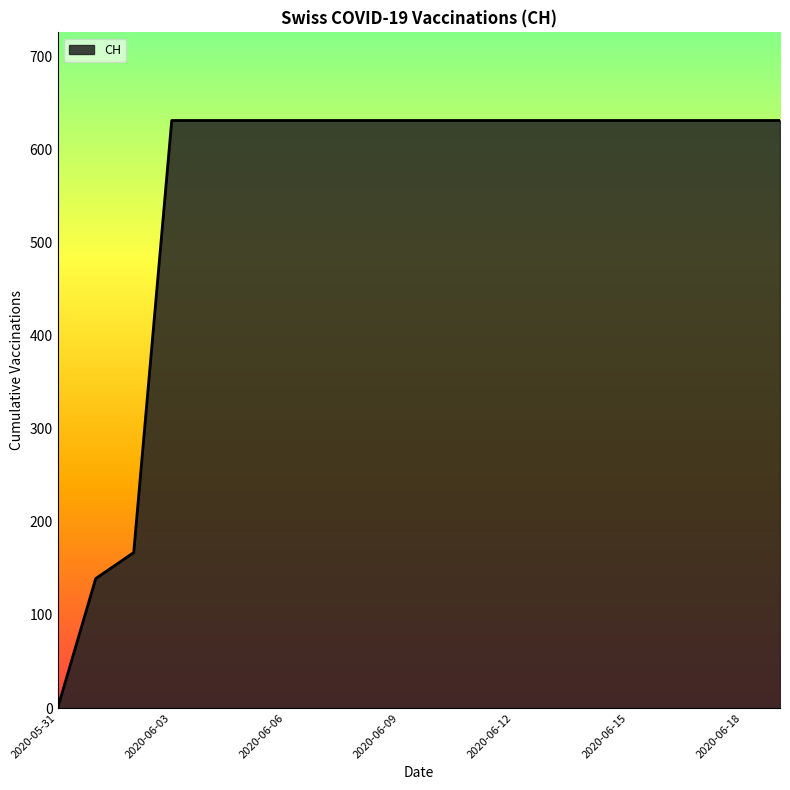

What is the greatest value displayed?

631